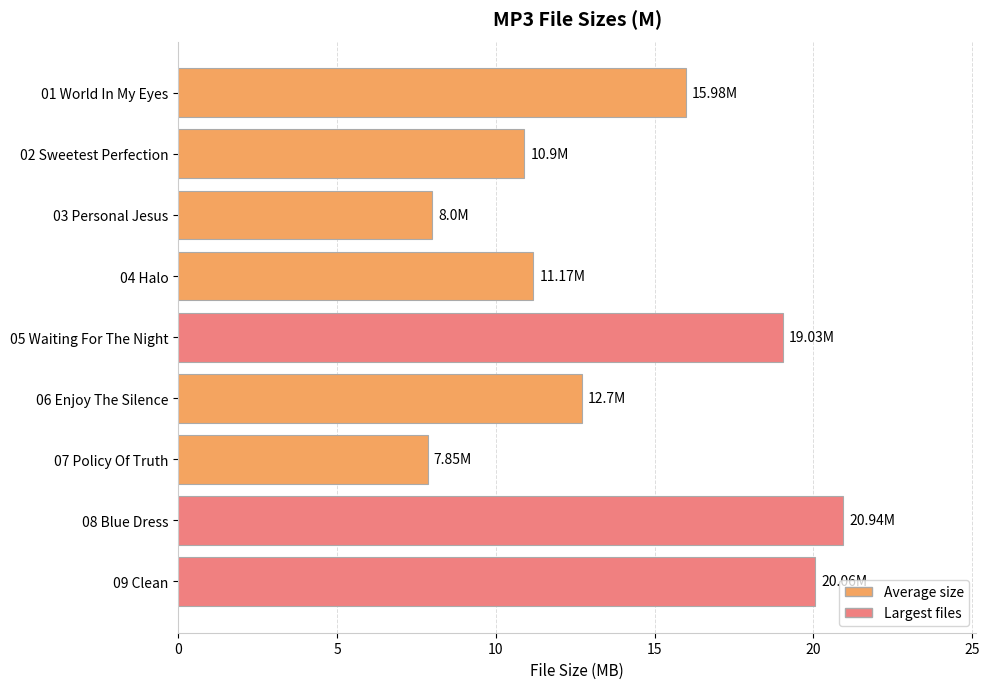

Are the bars horizontal?

Yes